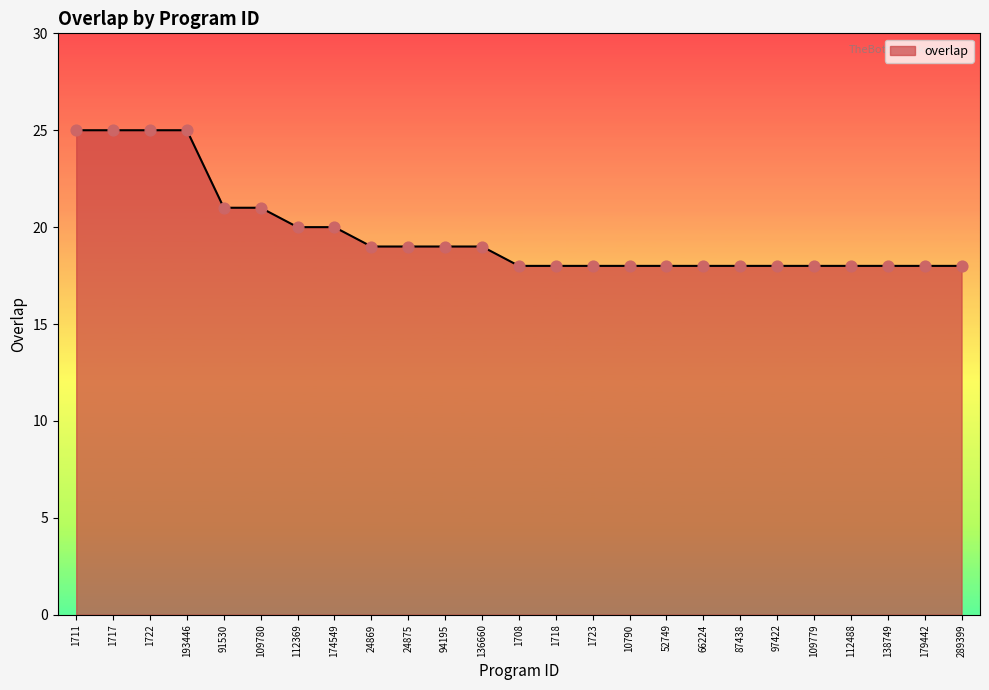

Which has a higher value, 1708 or 91530?

91530